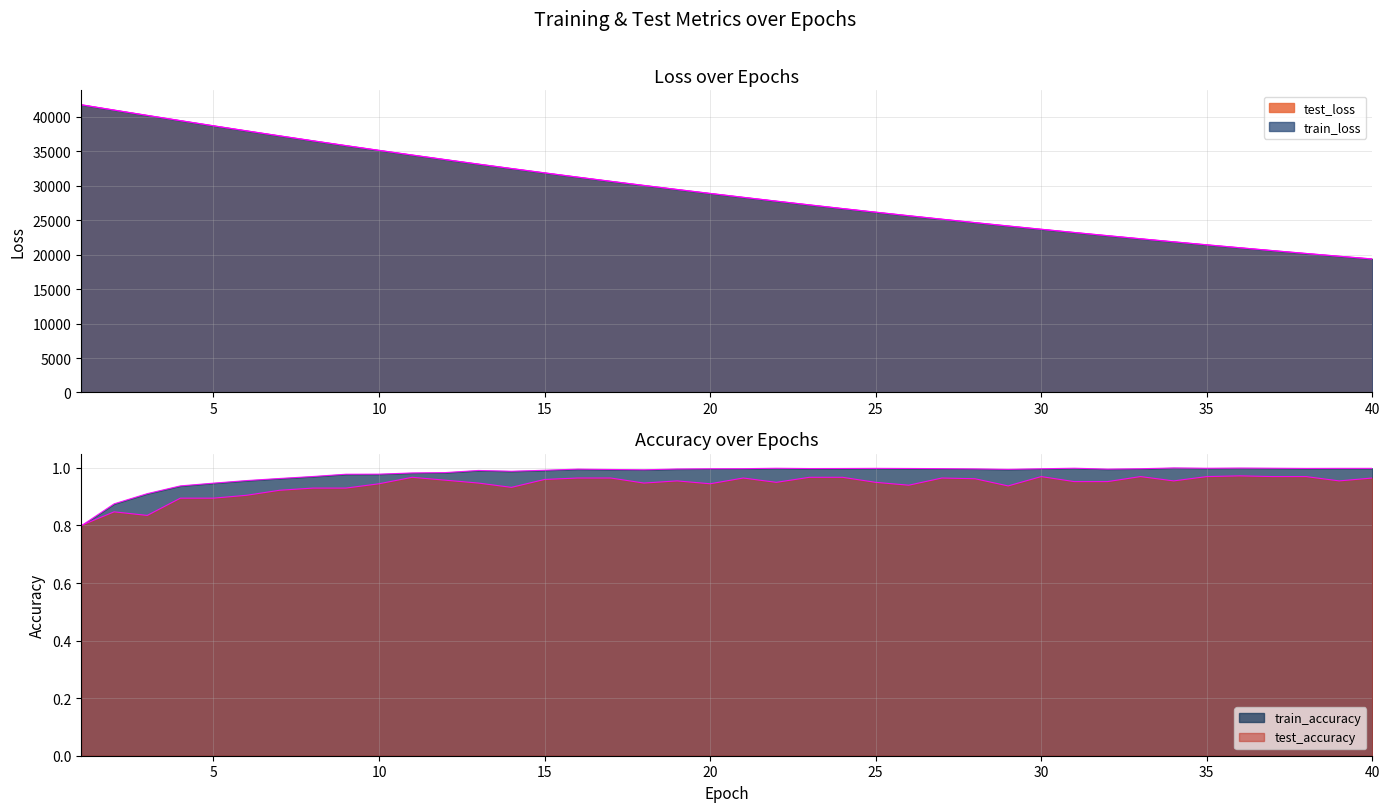

How many lines are shown in the chart?

4